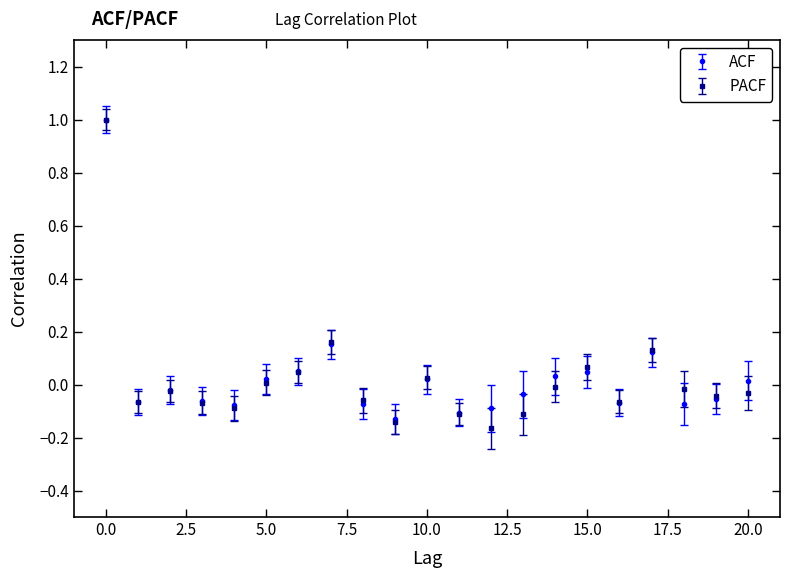

What are all the series names shown in the legend?

ACF, PACF